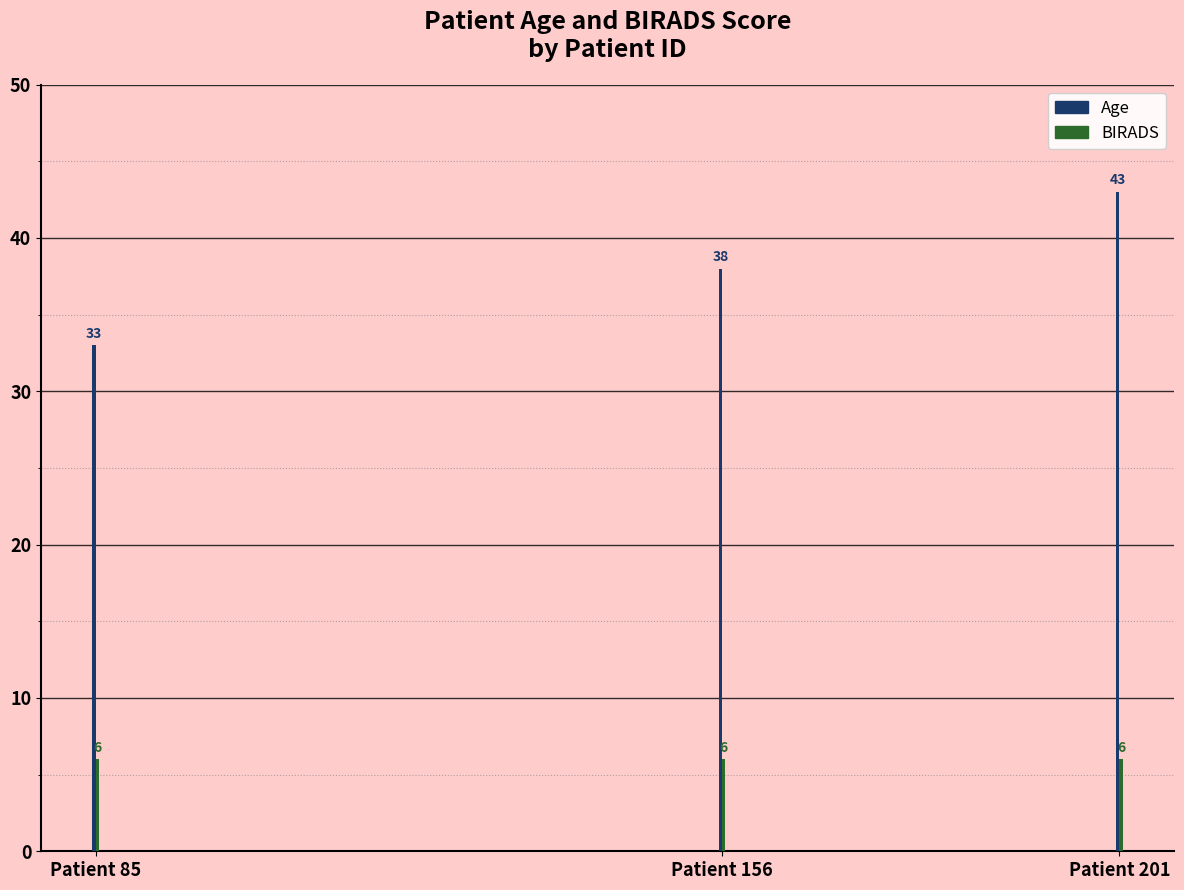

What is the spread (max minus min) of values at Patient 201?

37